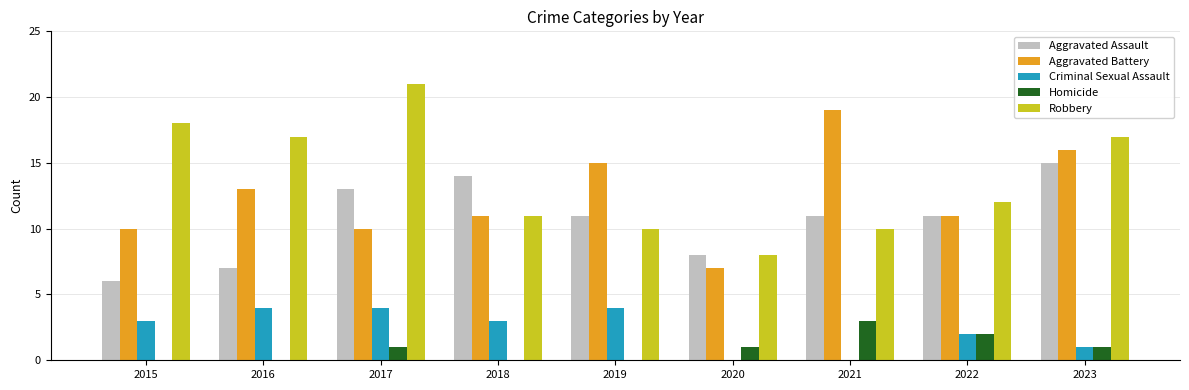

How many Criminal Sexual Assault values are between 1 and 4?

7